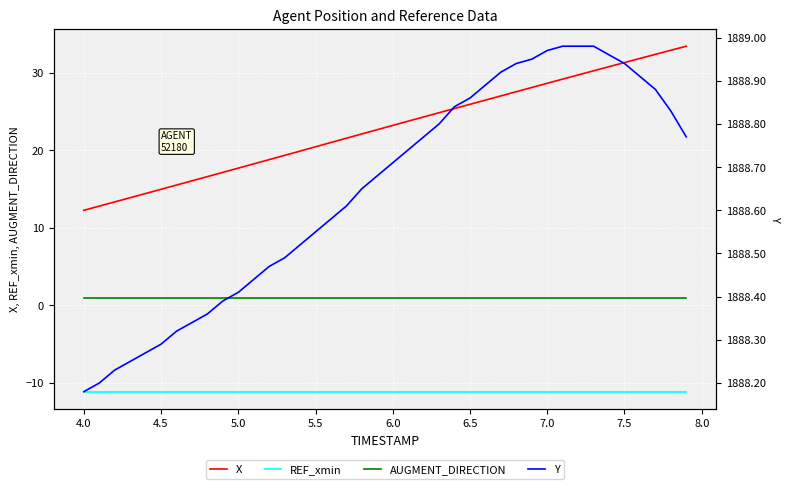

True or false: REF_xmin and X intersect in this chart.

False